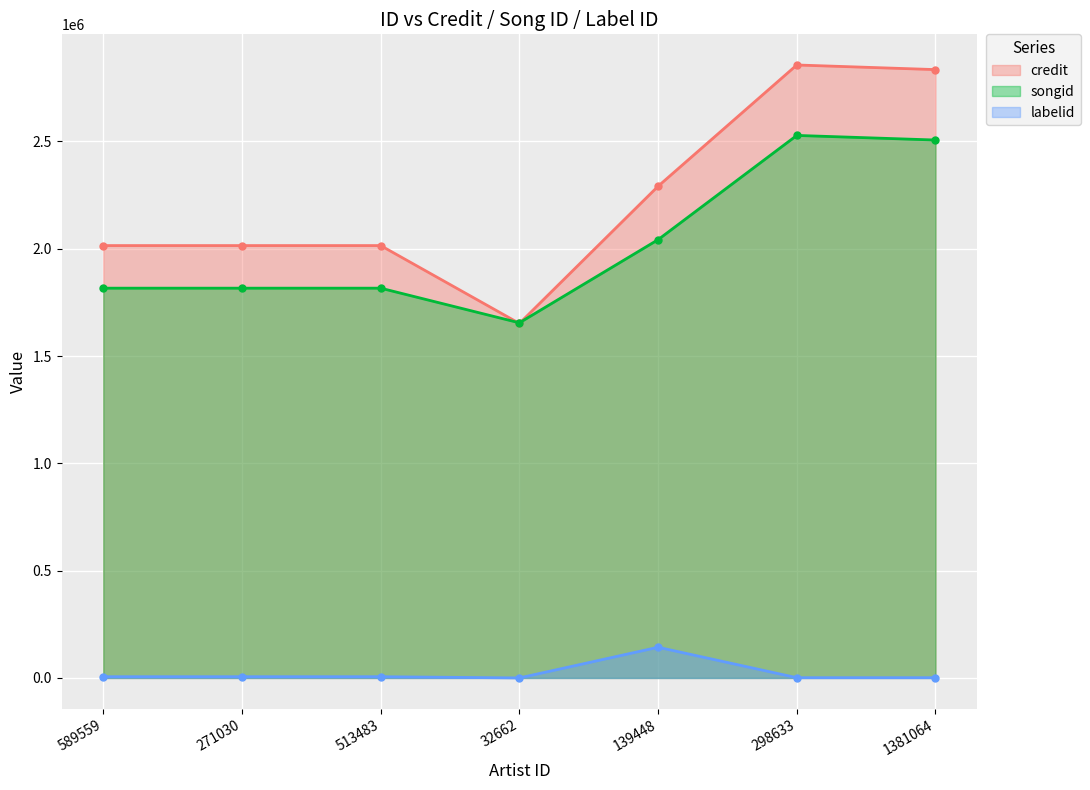

Read the labelid value at 32662, to the nearest 10.

60